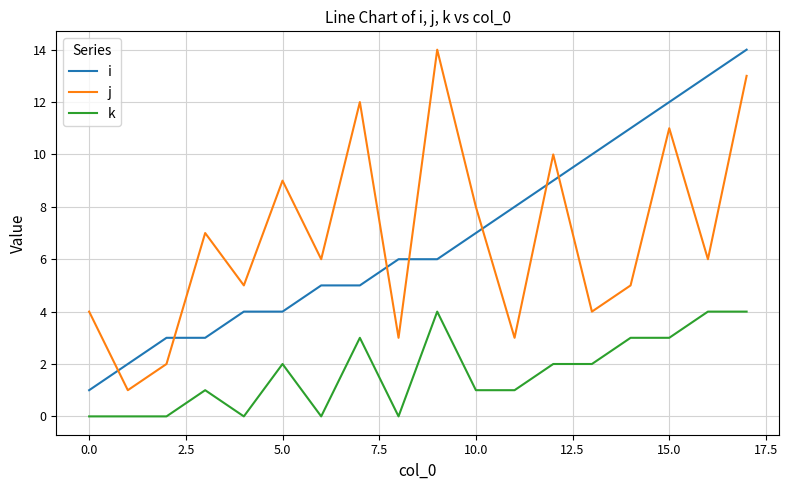

What is the maximum value for k?

4